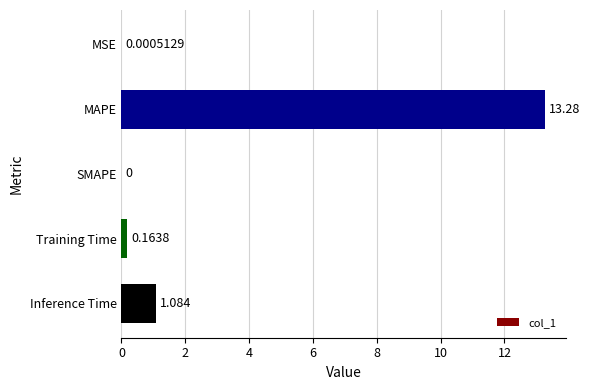

What is the sum of all values?

14.5